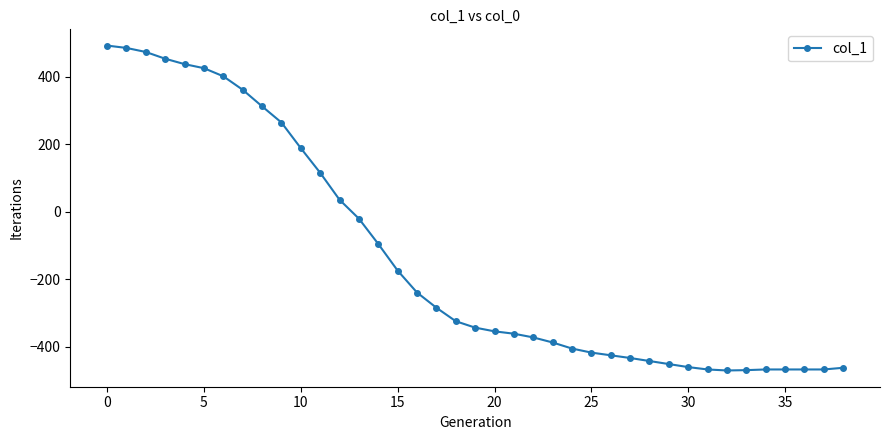

What is the sum of all values?

-5268